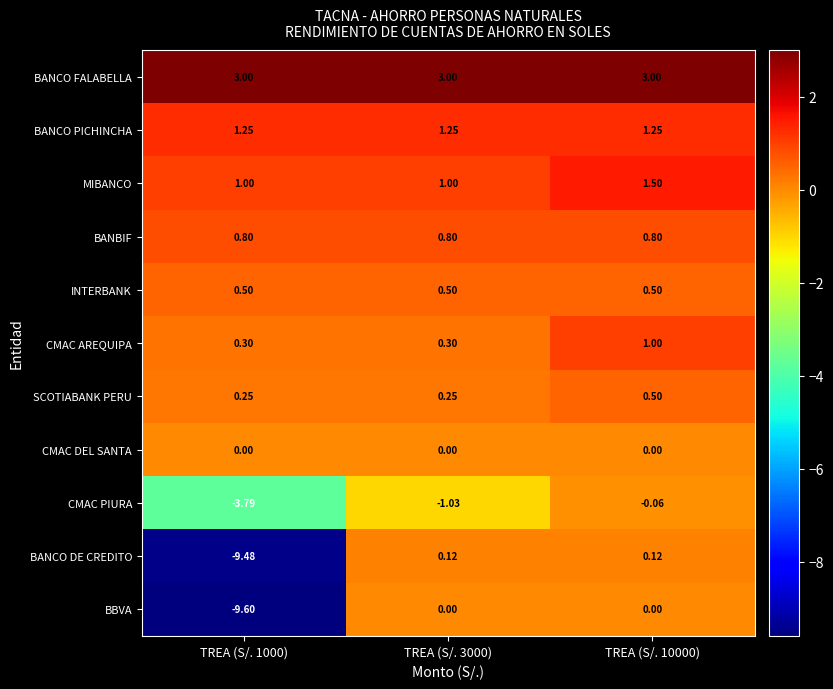

At how many categories does at least one series exceed 1?

3